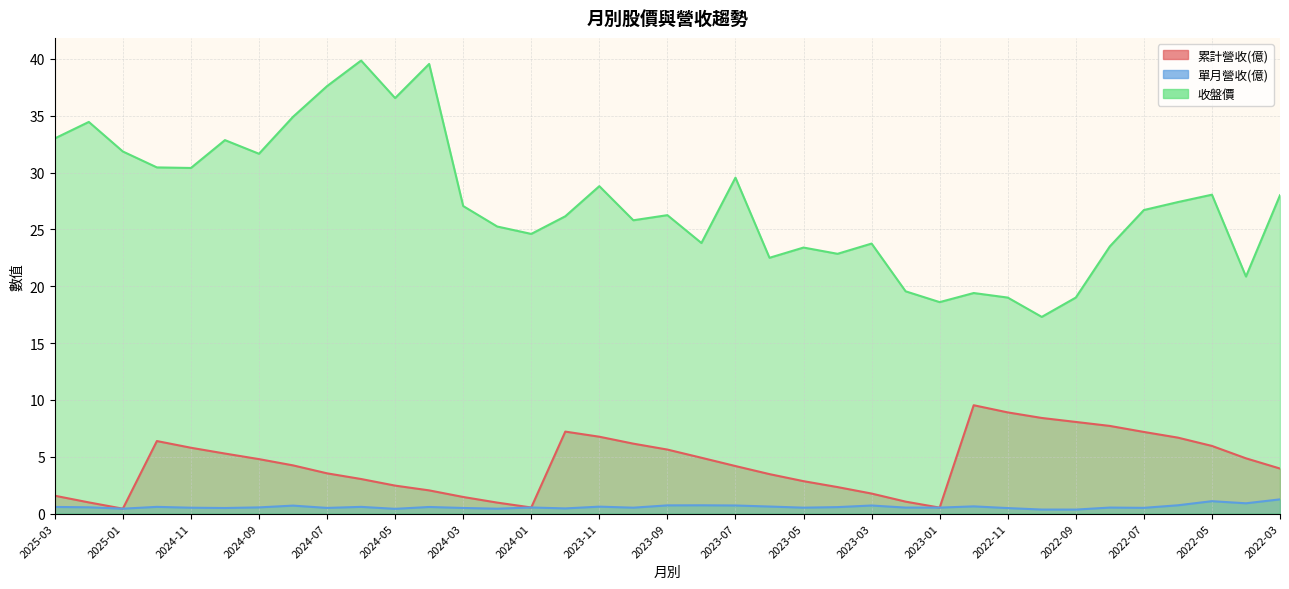

What is the maximum value shown in the chart?

39.9